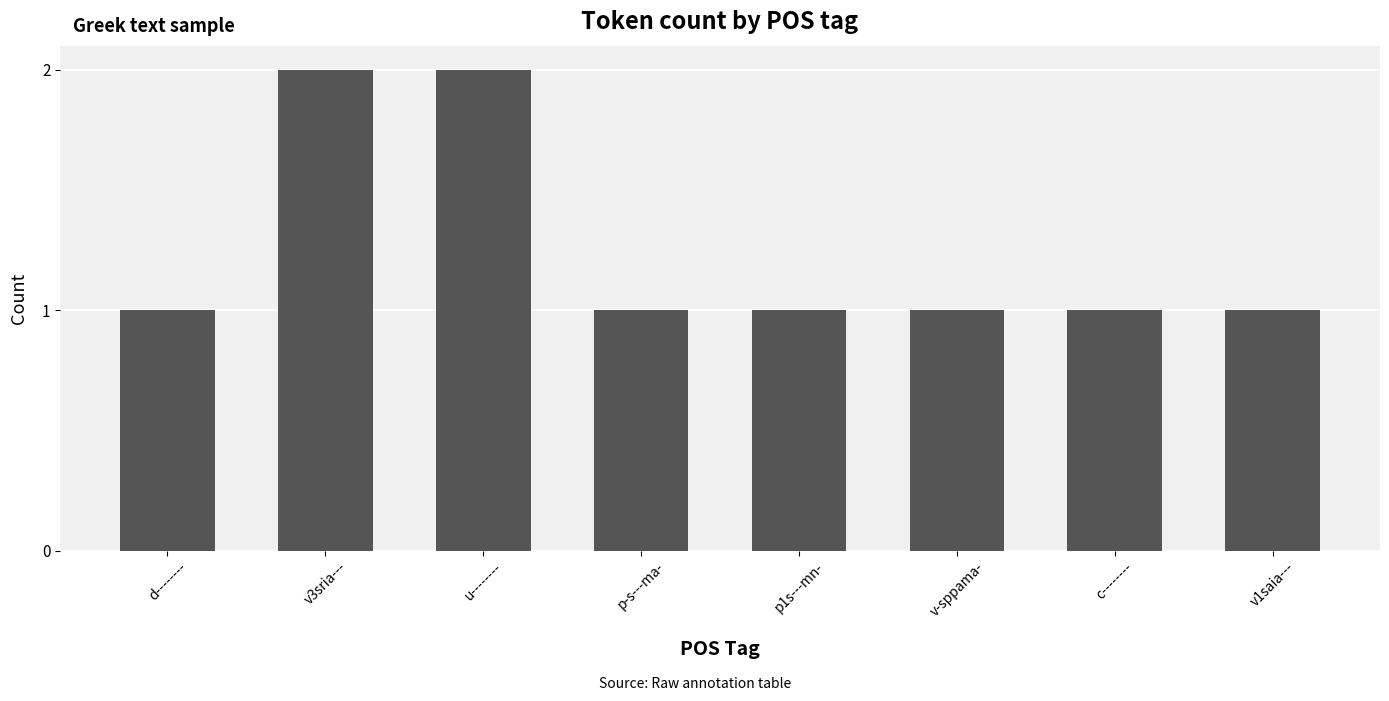

What is the approximate value at u--------?

2